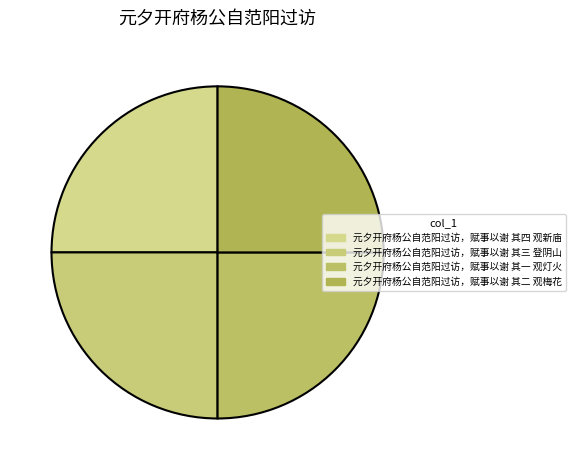

Count the number of slices in the pie.

4